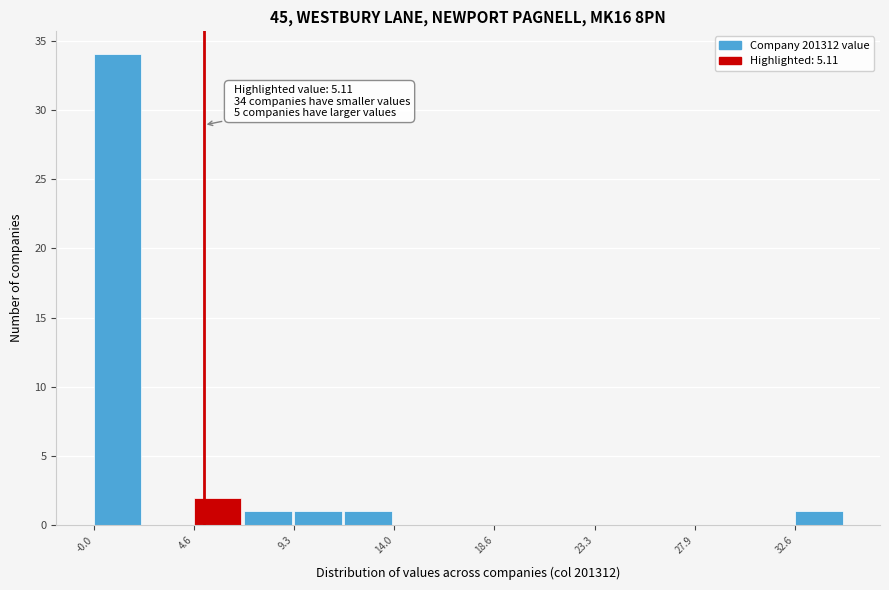

Which range on the x-axis has the tallest bar?

0.0 to 2.5